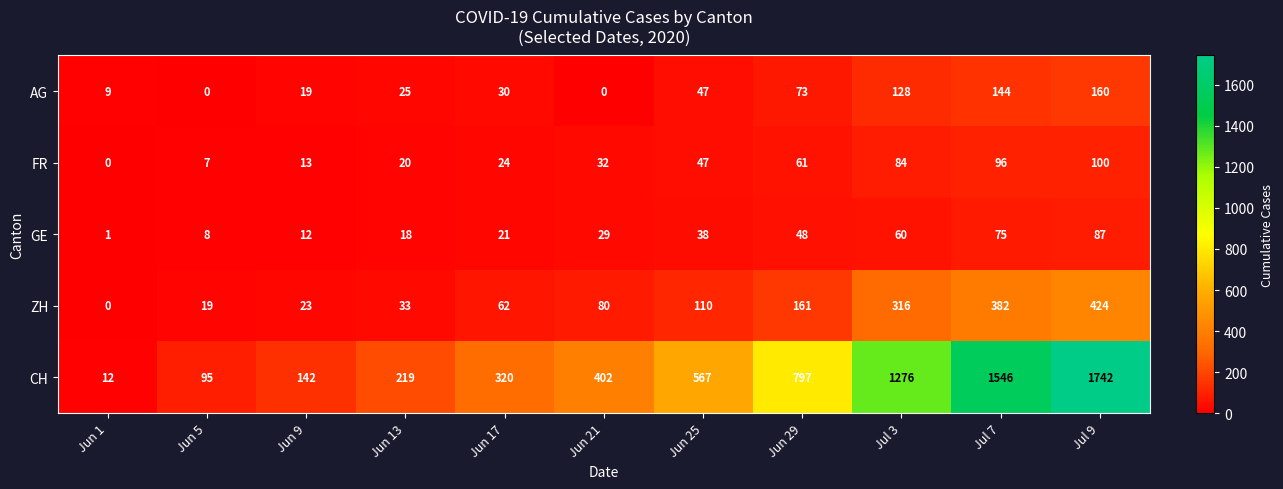

What is the maximum value shown in the chart?

1742